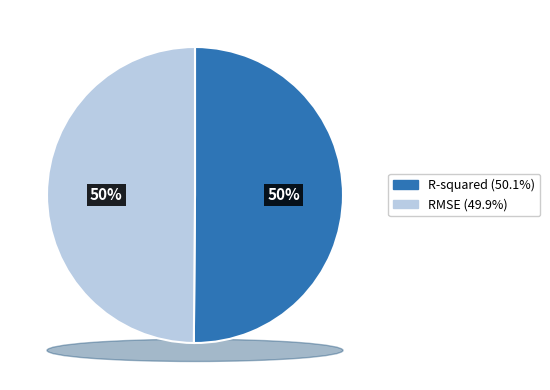

Is the sum of R-squared and RMSE greater than half?

Yes